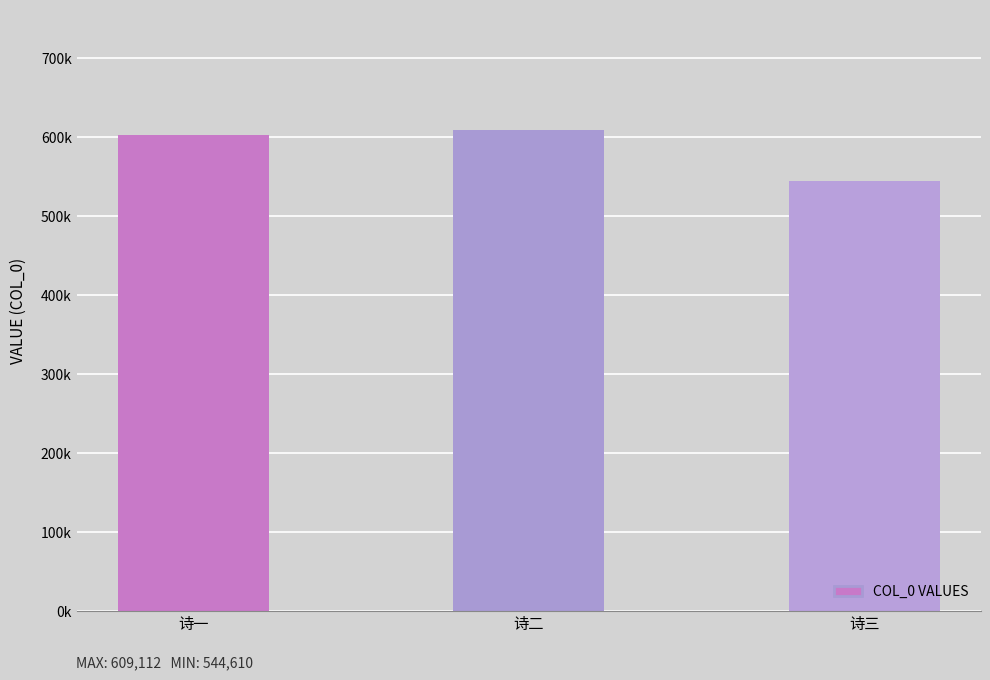

What position from the left is 诗三?

3